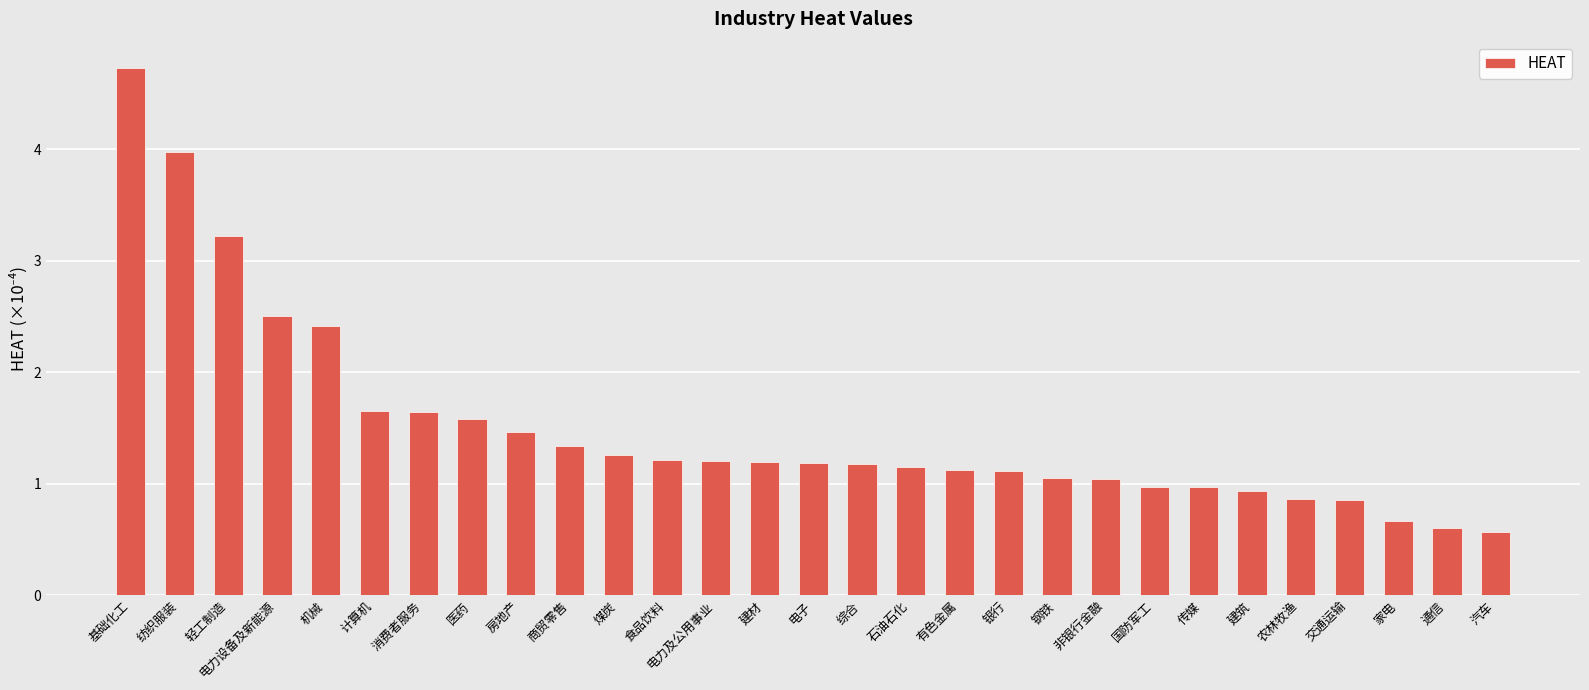

How many bars are there in total?

29